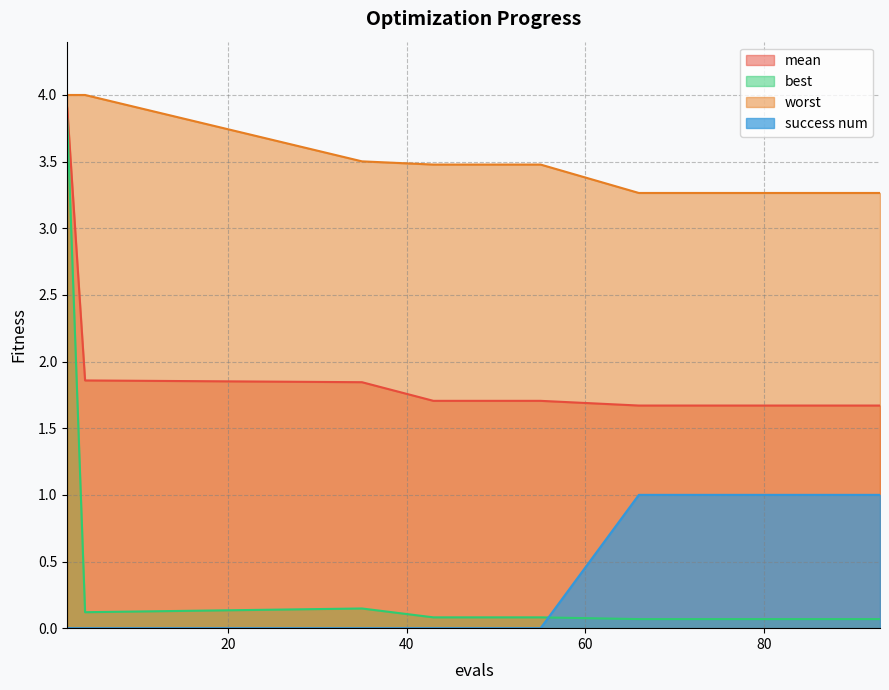

Does the chart have visible grid lines?

Yes